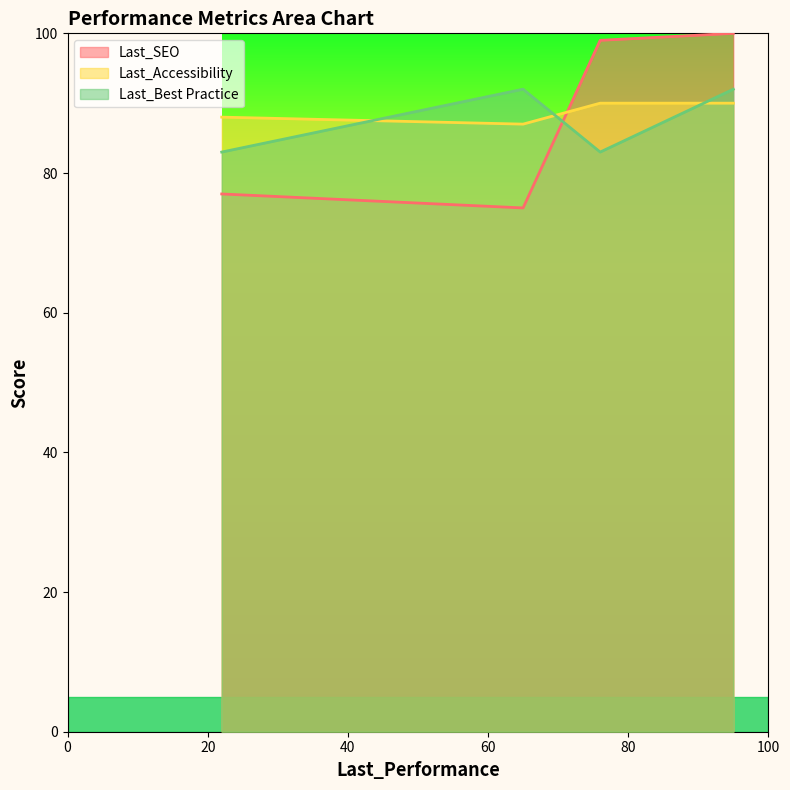

Rank the series by their maximum value, from highest to lowest.

Last_SEO, Last_Best Practice, Last_Accessibility